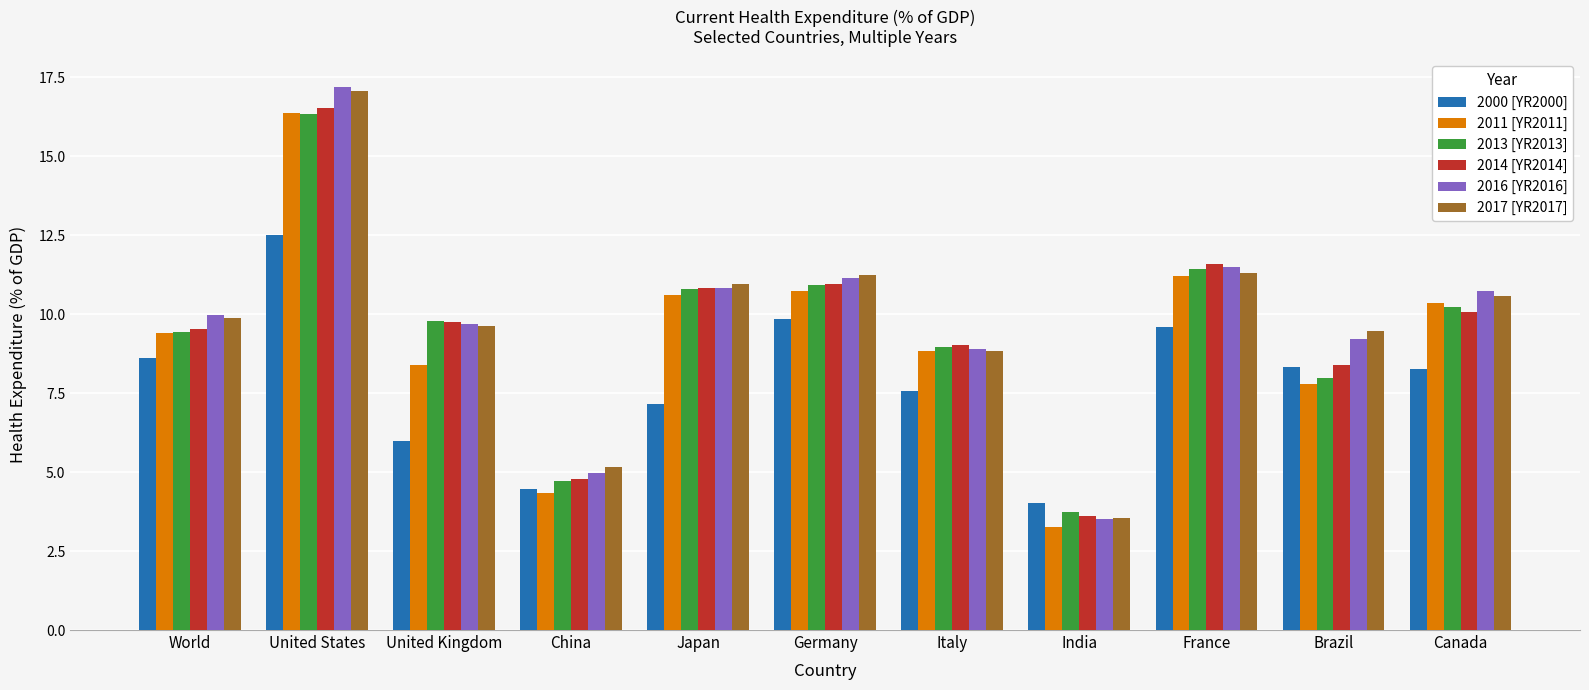

How many groups of bars are there?

11